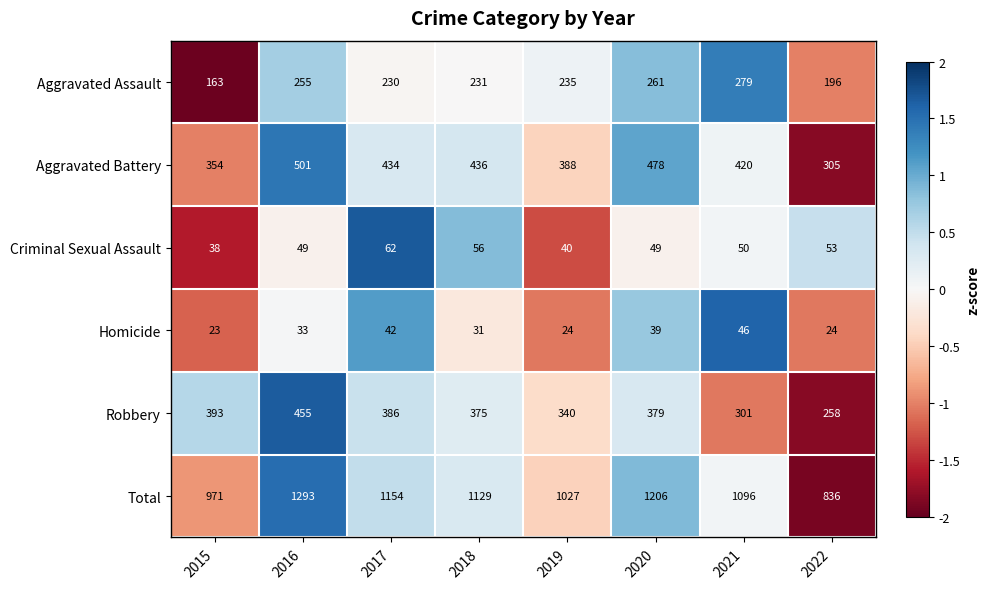

Between 2015 and 2017, which series saw the biggest shift?

Total